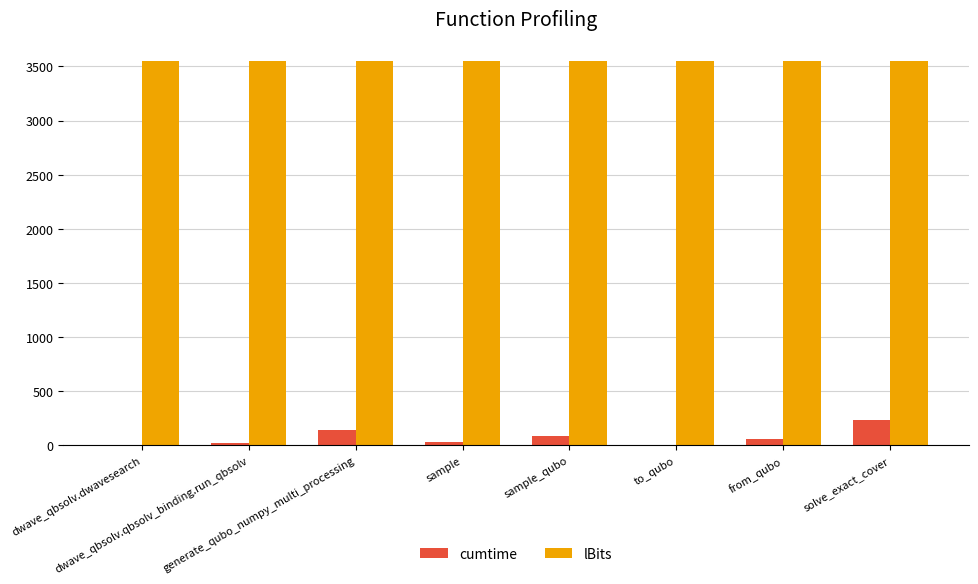

What is the greatest value displayed?

3550.0